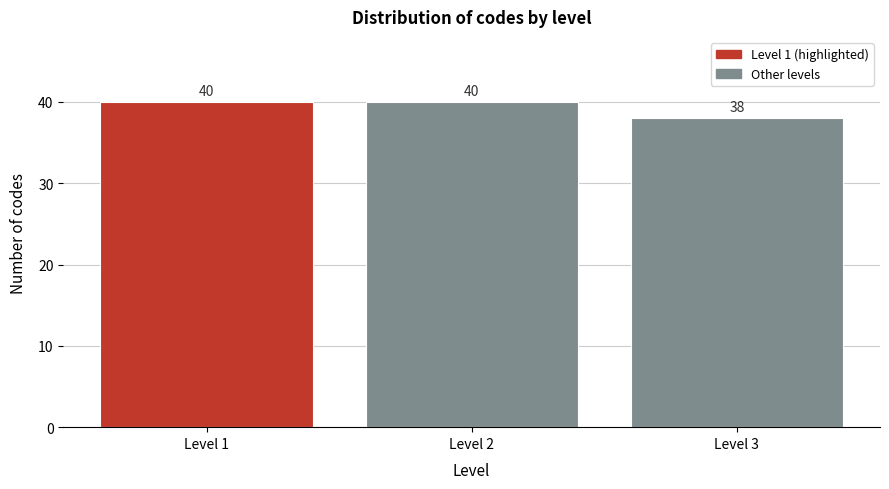

Reading right to left, what are all the values shown in this chart?

38	40	40